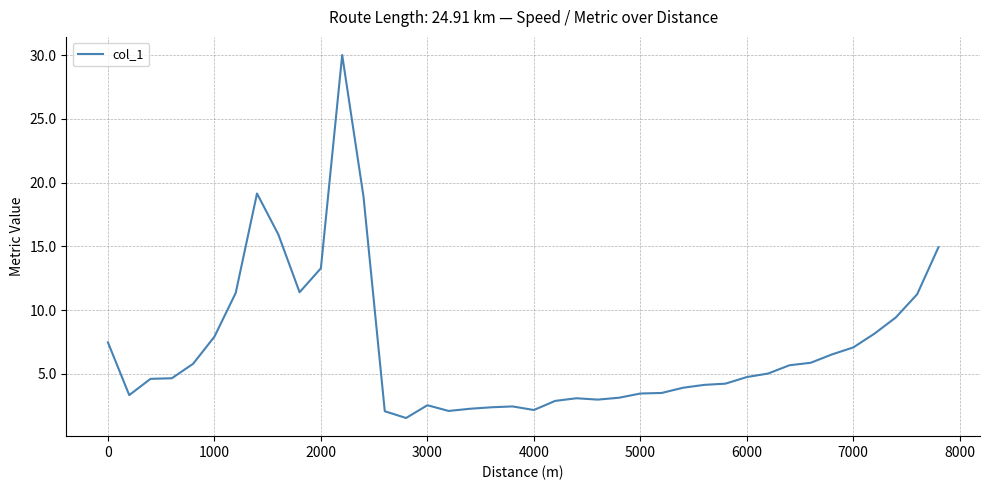

What is the greatest value displayed?

30.0